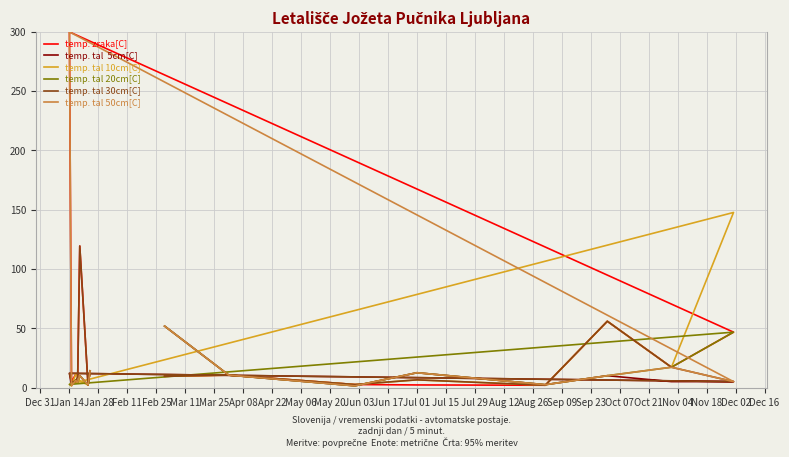

How many interior local valleys does the temp. zraka[C] series have?

5